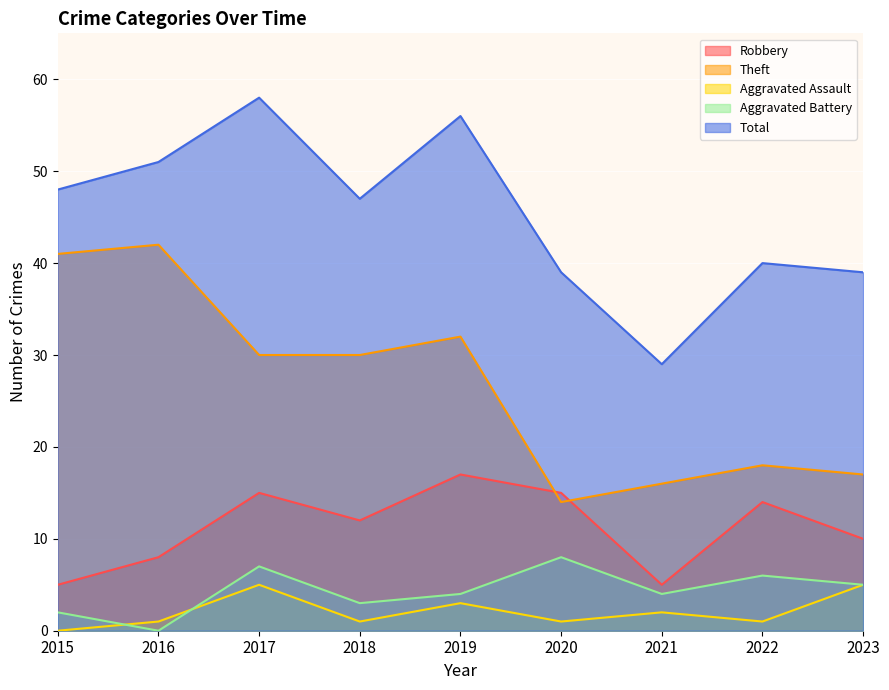

What is the maximum value shown in the chart?

58